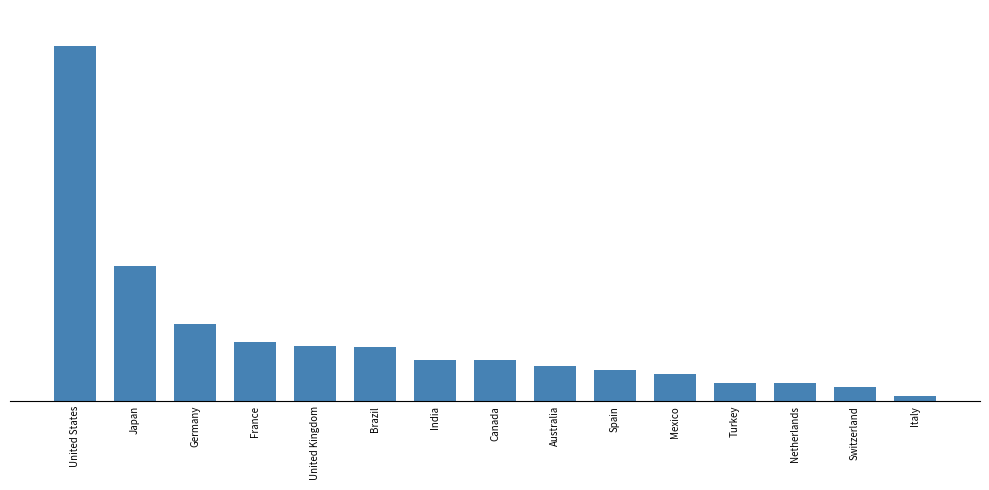

True or false: the data shows 1177.1 at Mexico.

True